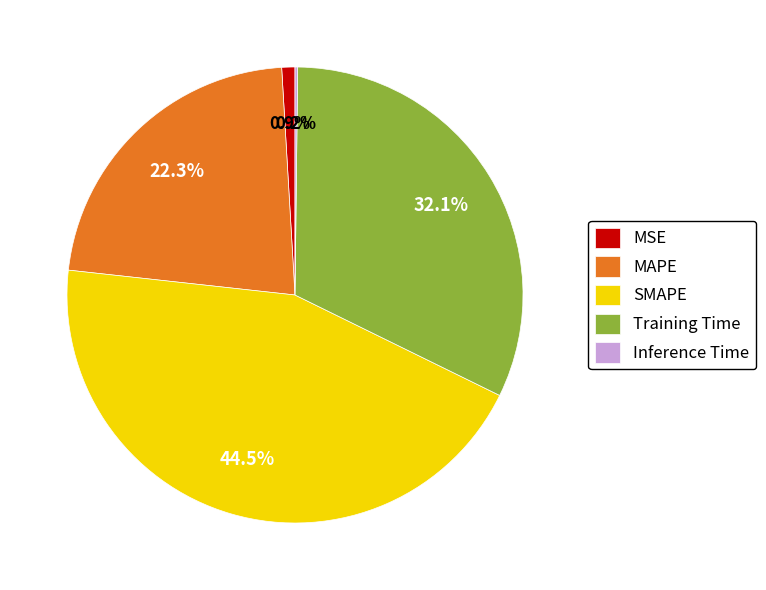

The MSE slice represents 1% of the pie. True or false?

True